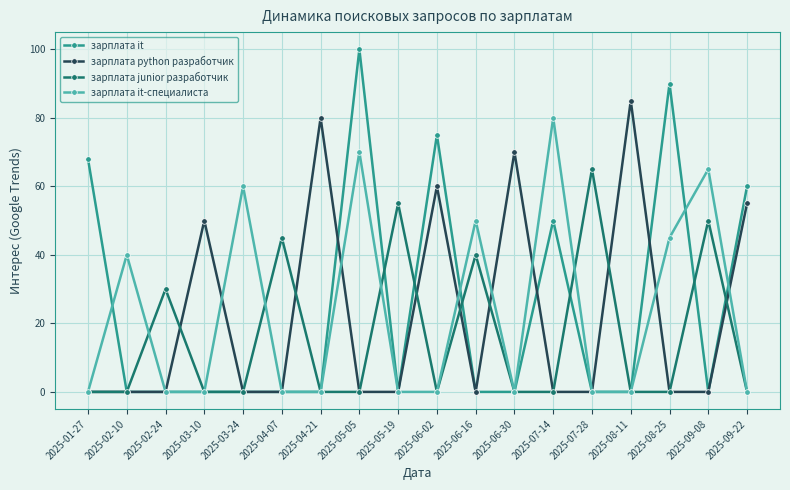

What is the label of the 9th point from the left?

2025-05-19